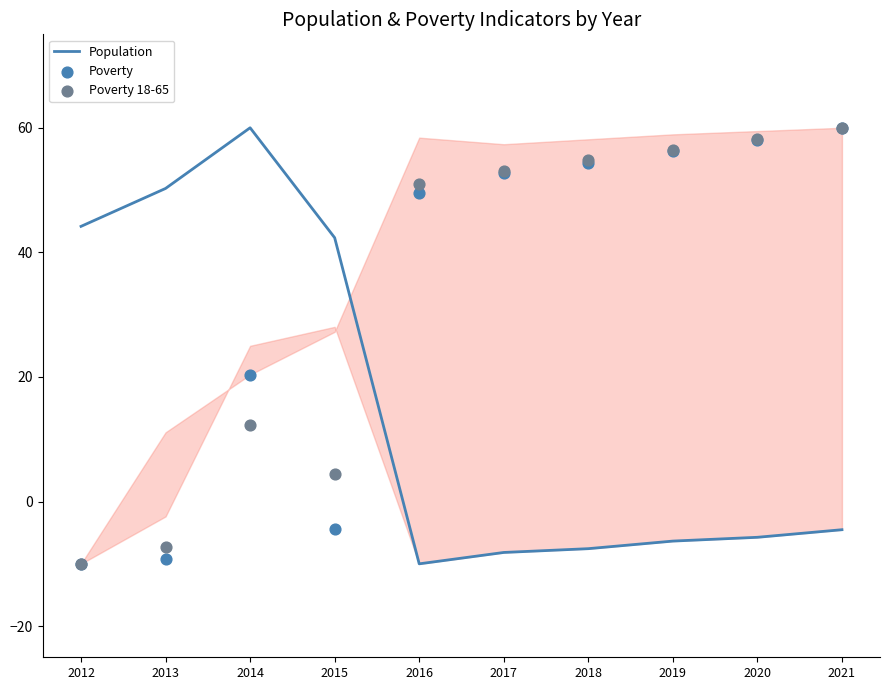

What is the total value across all series at 2019?

106.4